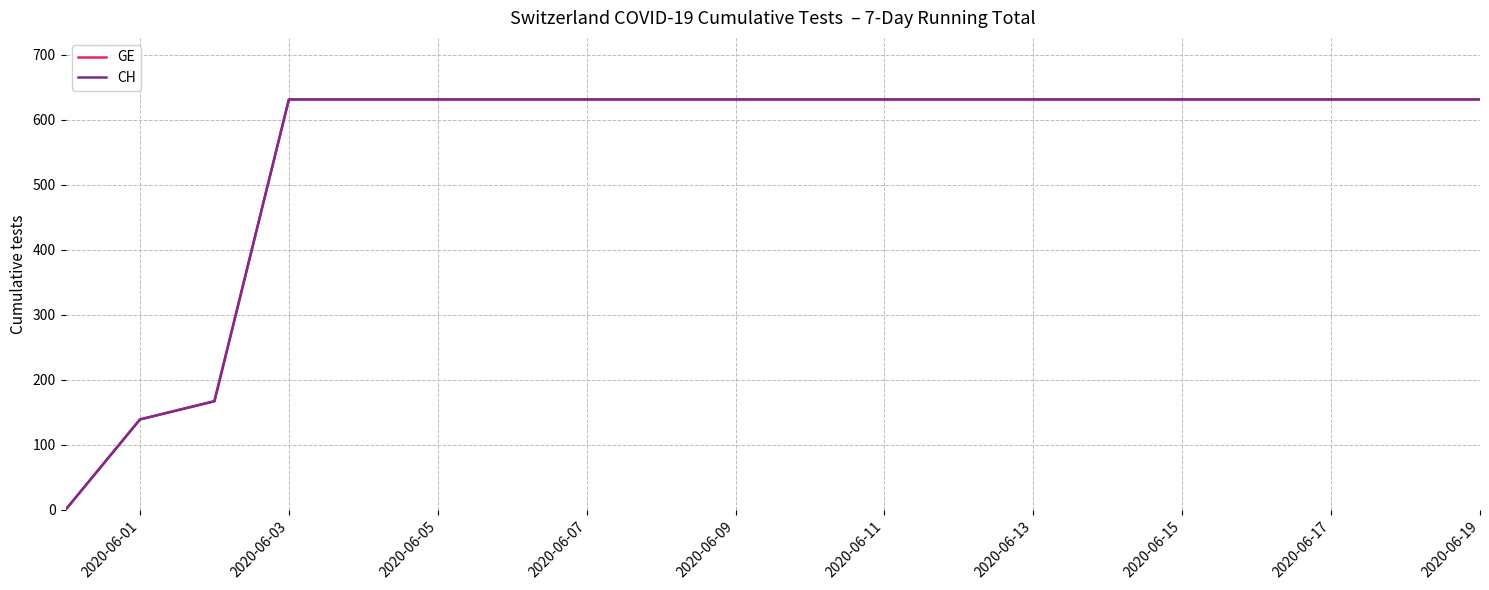

Does the chart have visible grid lines?

Yes